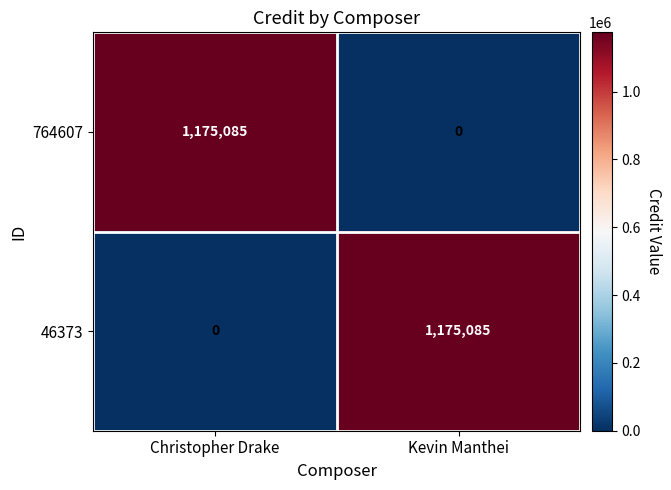

Reading left to right, what are all the values shown in this chart?

764607: 1175085	0
46373: 0	1175085